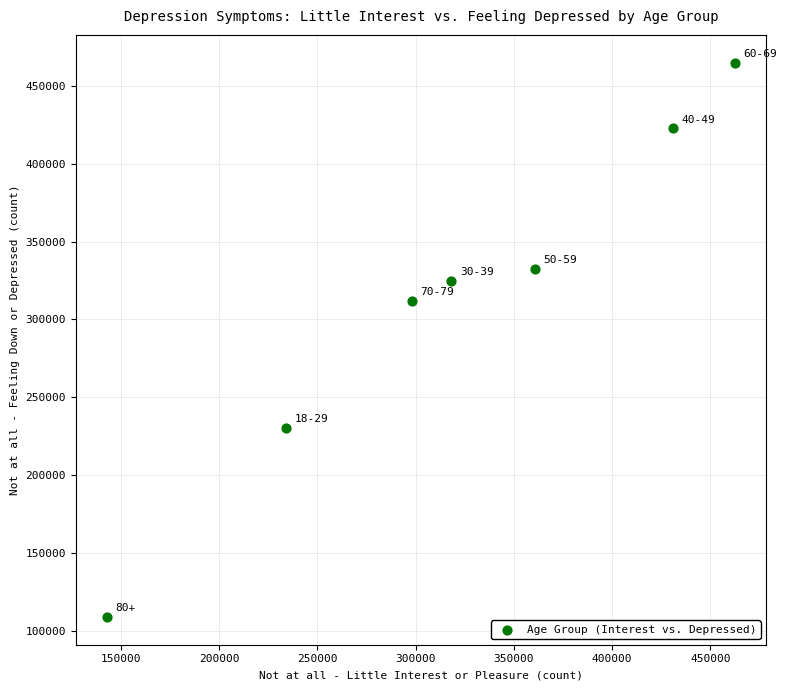

What is the average X value?

321038